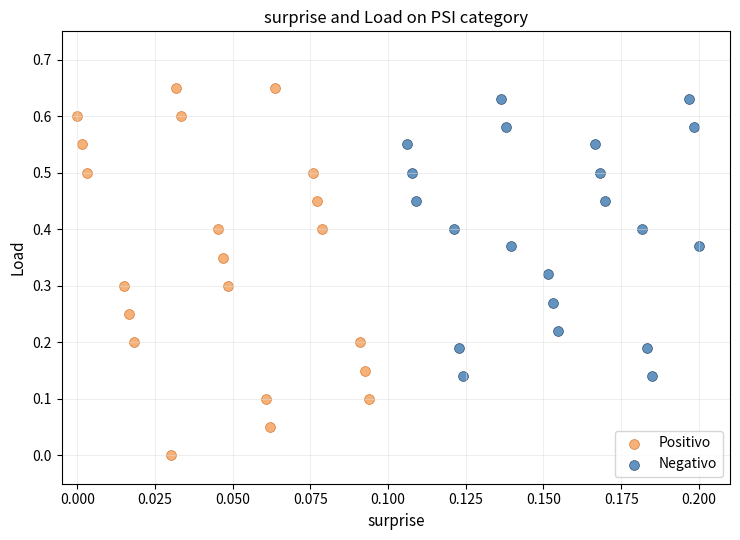

Which series reaches the minimum Y coordinate?

Positivo